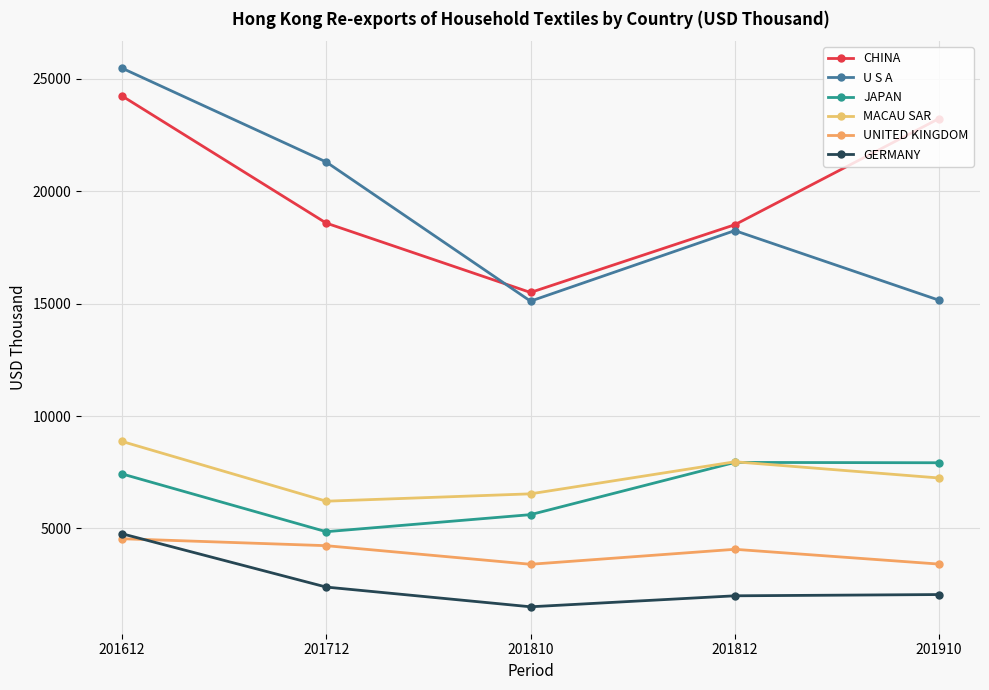

At how many categories does at least one series exceed 5631?

5